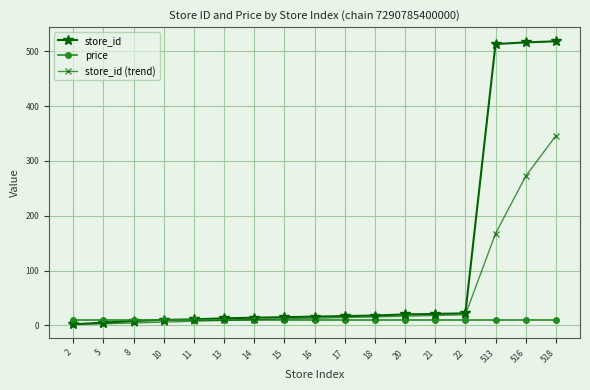

What value does the store_id (trend) series have at 518?

345.8